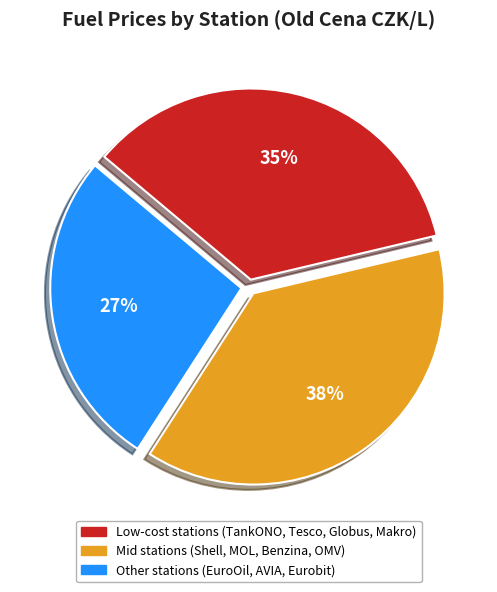

Is there any slice that represents more than half of the pie?

No